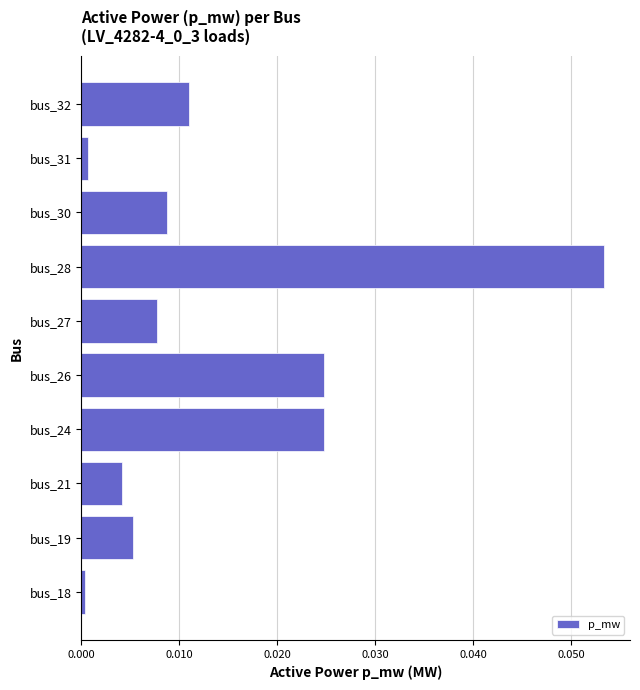

Which label corresponds to the largest value in the chart?

bus_28